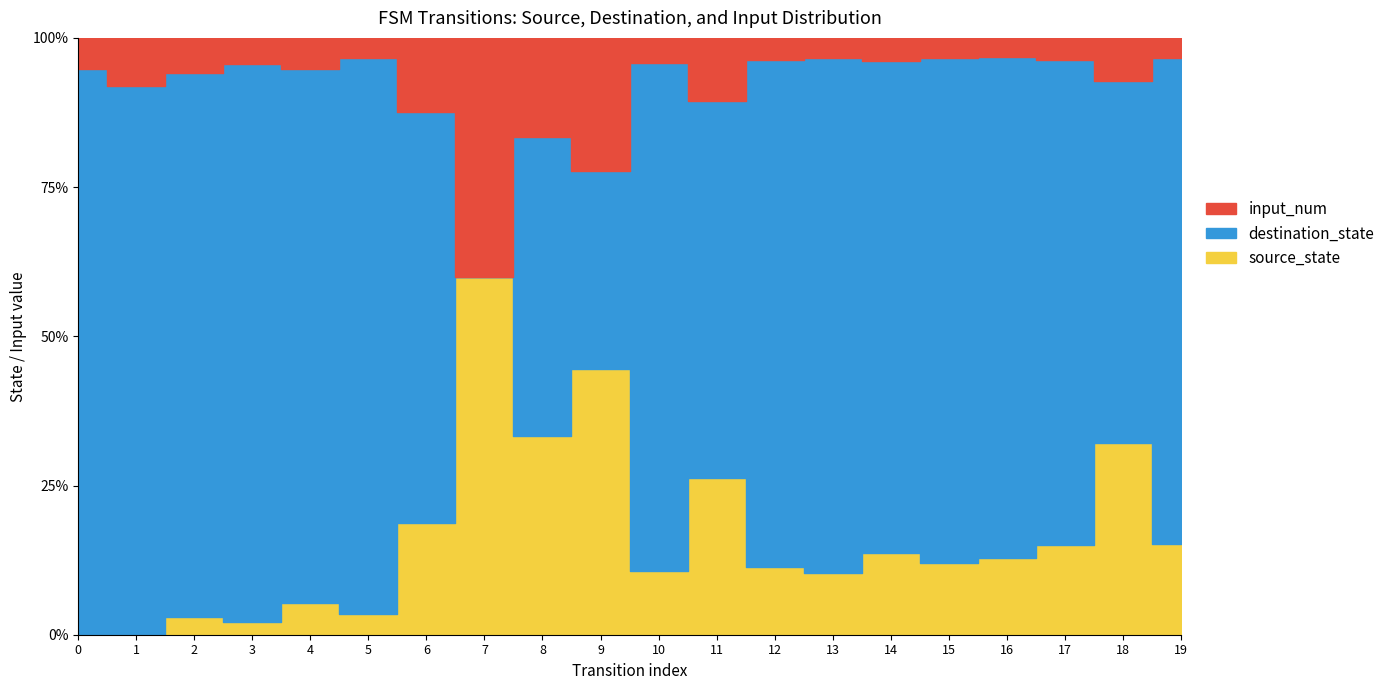

What is the average value of the source_state series?

4